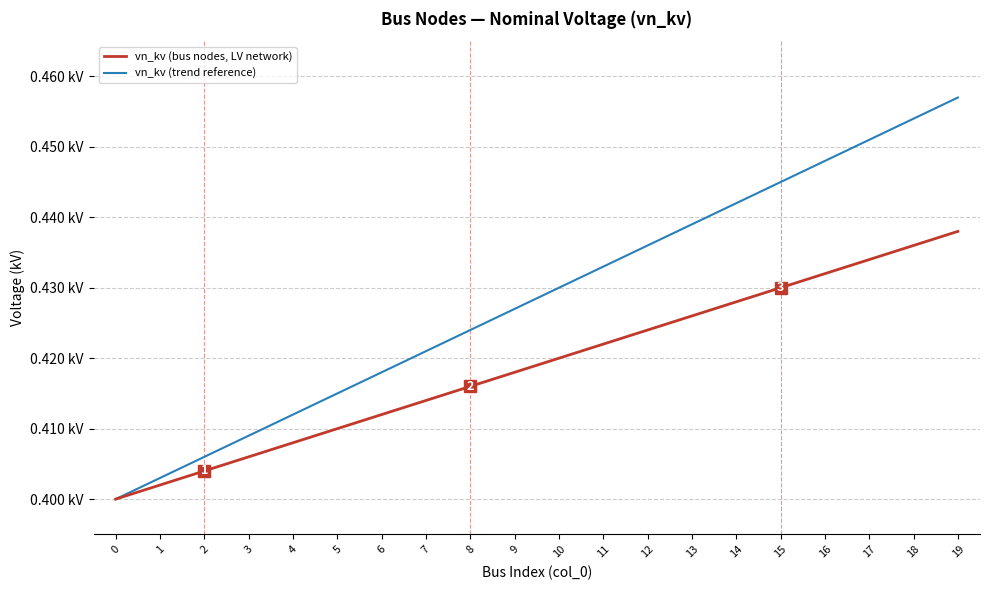

Is this an area chart (filled region under the line)?

No